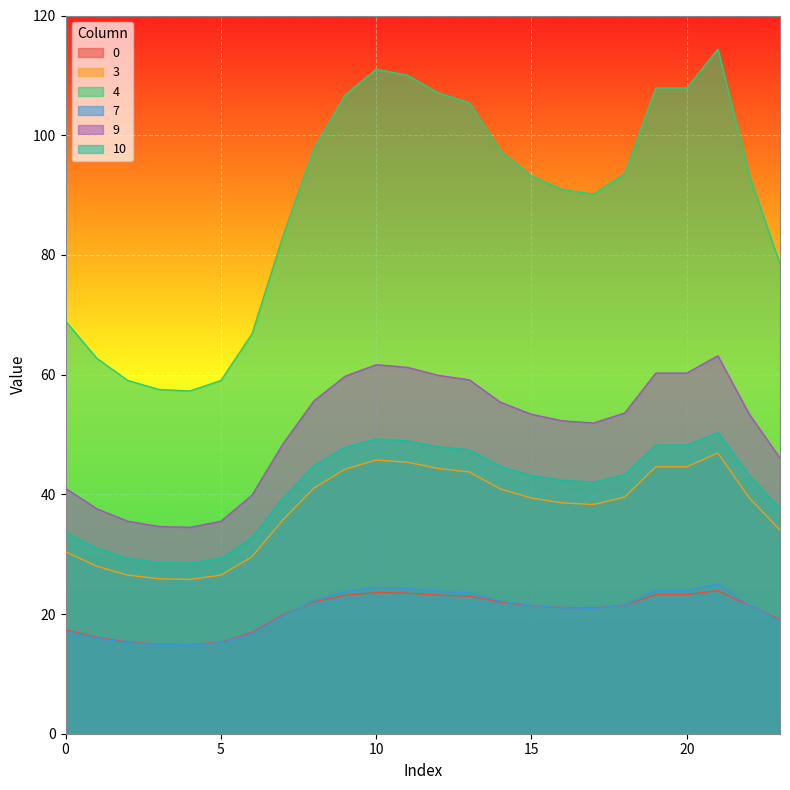

Where is the first local maximum for 4?

10